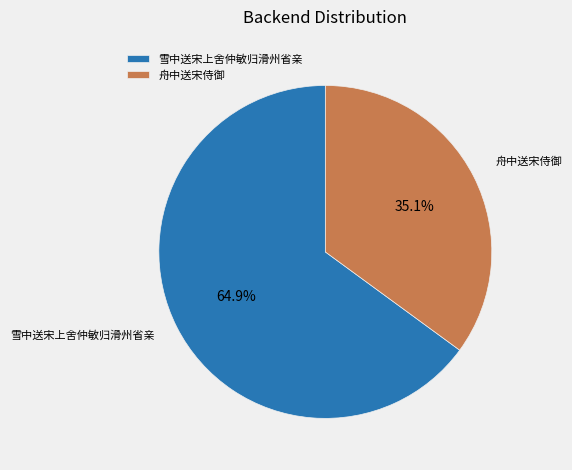

True or false: 雪中送宋上舍仲敏归滑州省亲 accounts for 58% of the total.

False